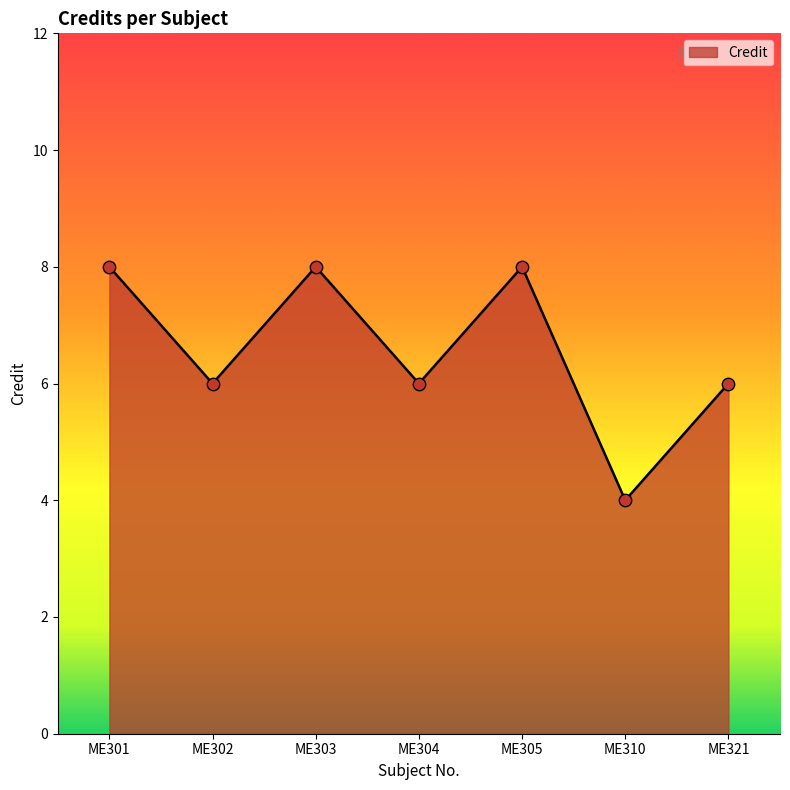

What is the ratio of the value at ME304 to the value at ME302?

1.0